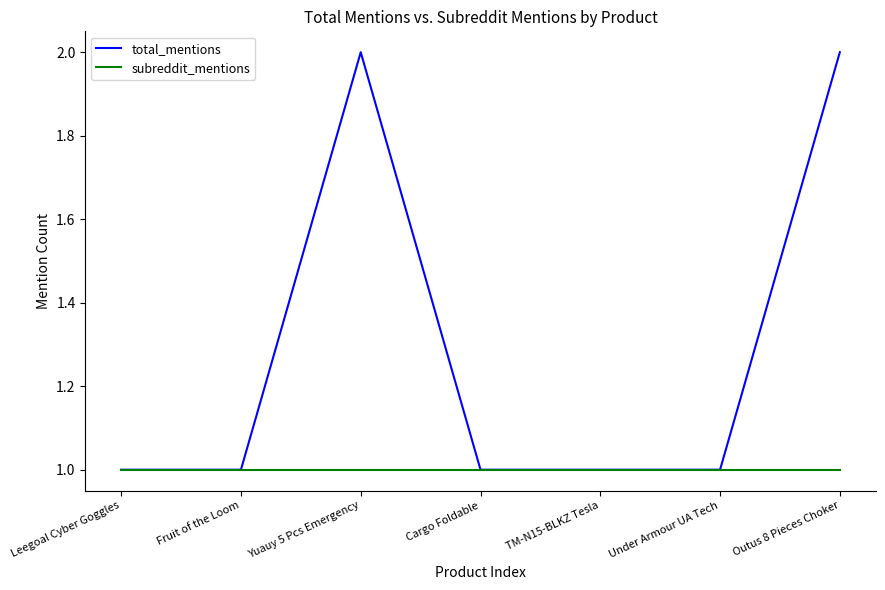

How many lines are shown in the chart?

2